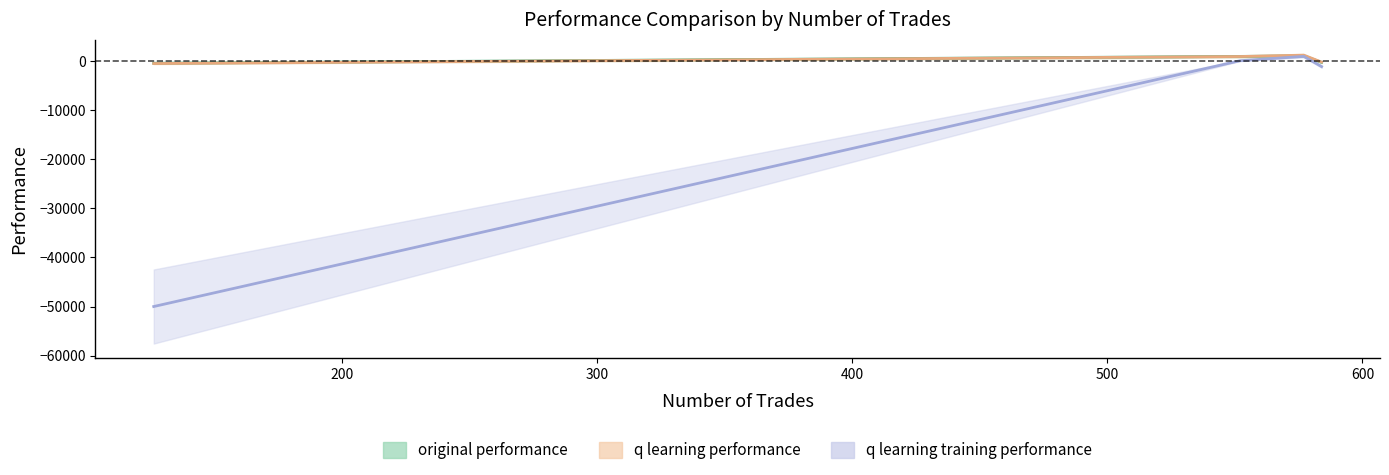

What is the minimum value for q learning training performance?

-50000.0